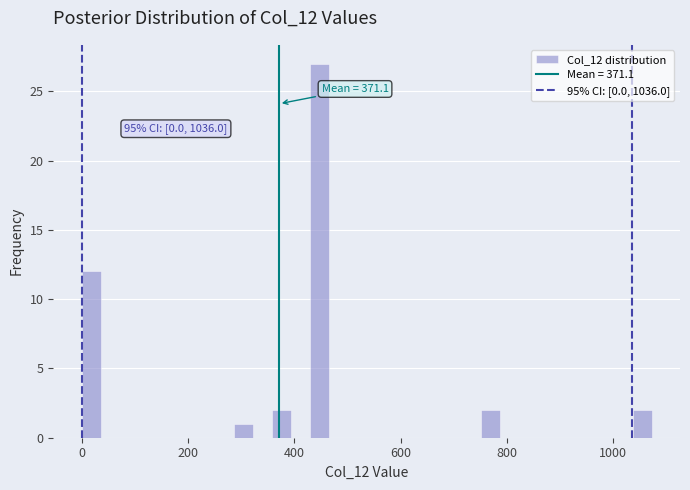

Around what value on the x-axis is the tallest bar? Give the approximate position of its centre, as read against the axis.

440